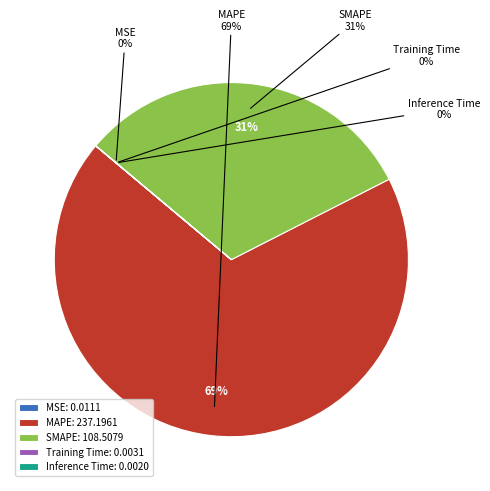

Is it true that Training Time is 0% of the pie?

True